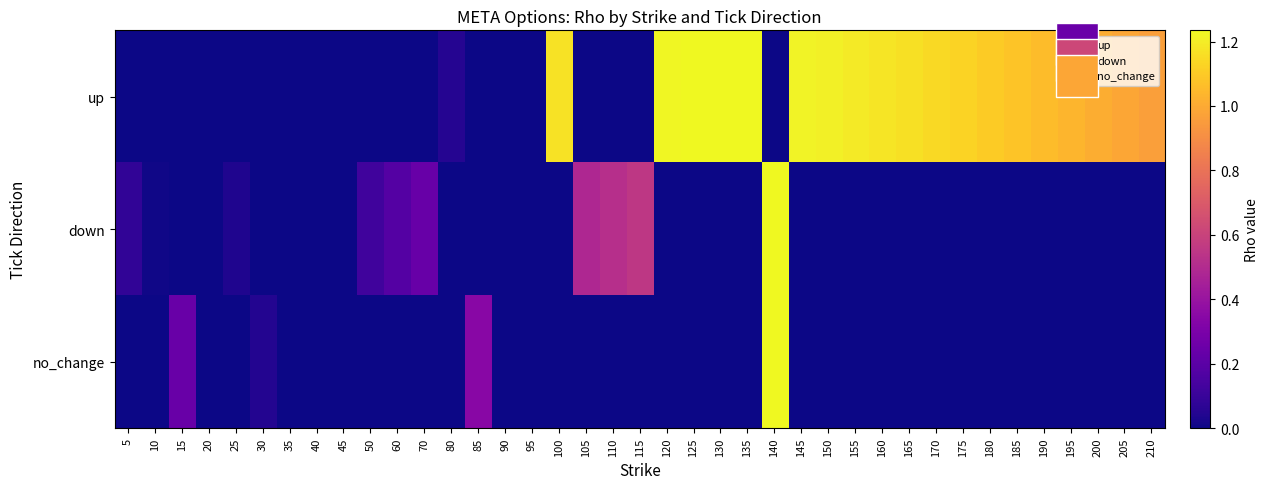

Is it true that no_change equals 0.0 at 160?

True